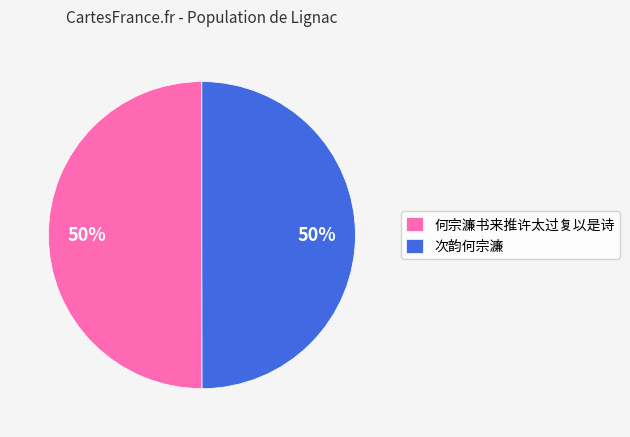

To the nearest percent, what is the average slice percentage?

50%